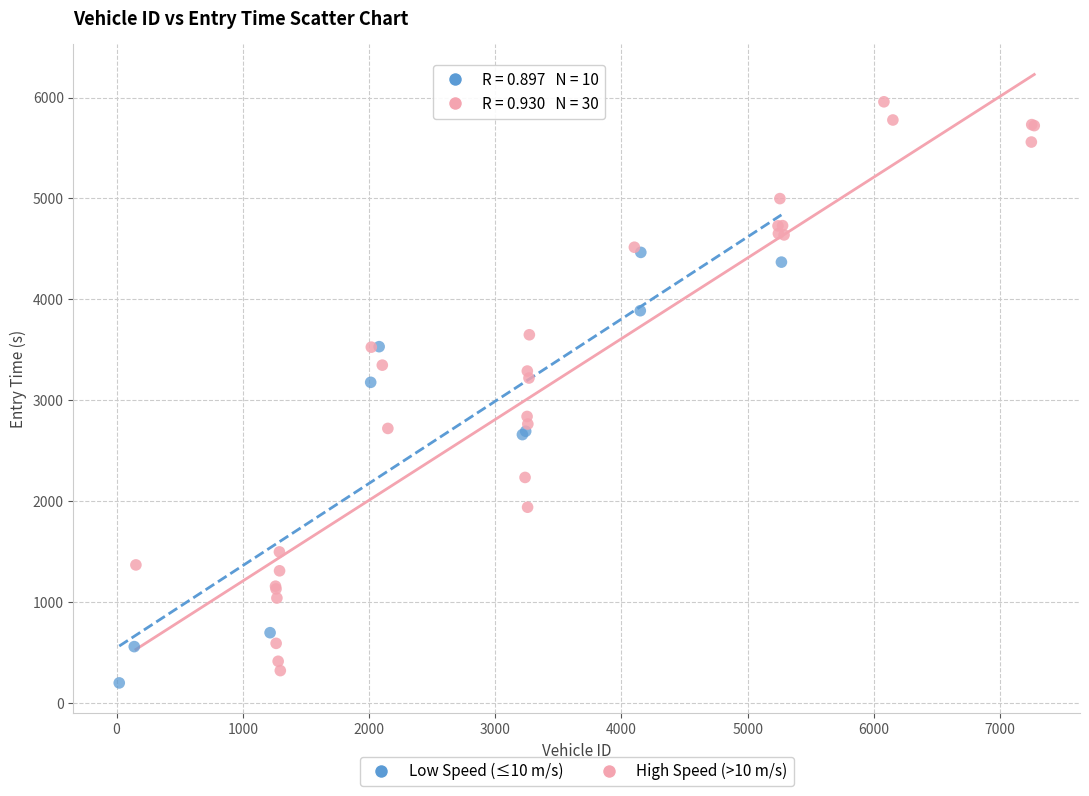

What are all the series names shown in the legend?

Low Speed (≤10 m/s), High Speed (>10 m/s)